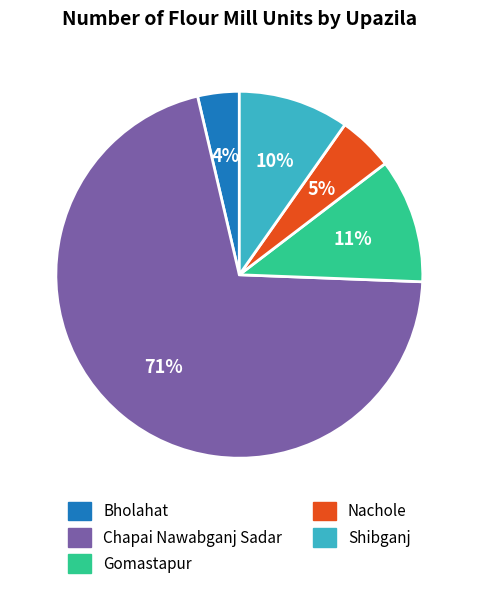

Do Chapai Nawabganj Sadar and Bholahat together represent more than half of the pie?

Yes